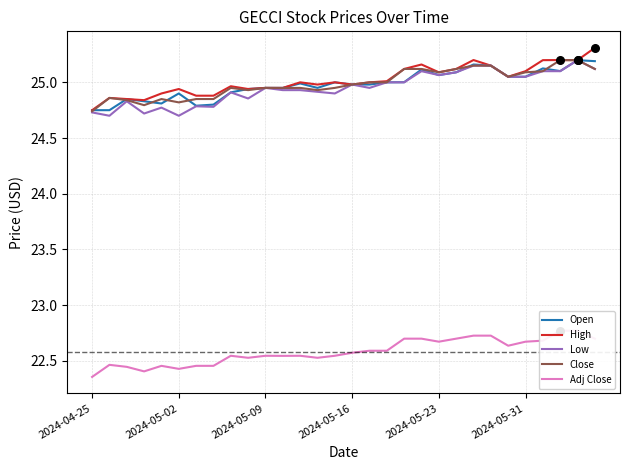

What is the total value across all series at 13?

122.3